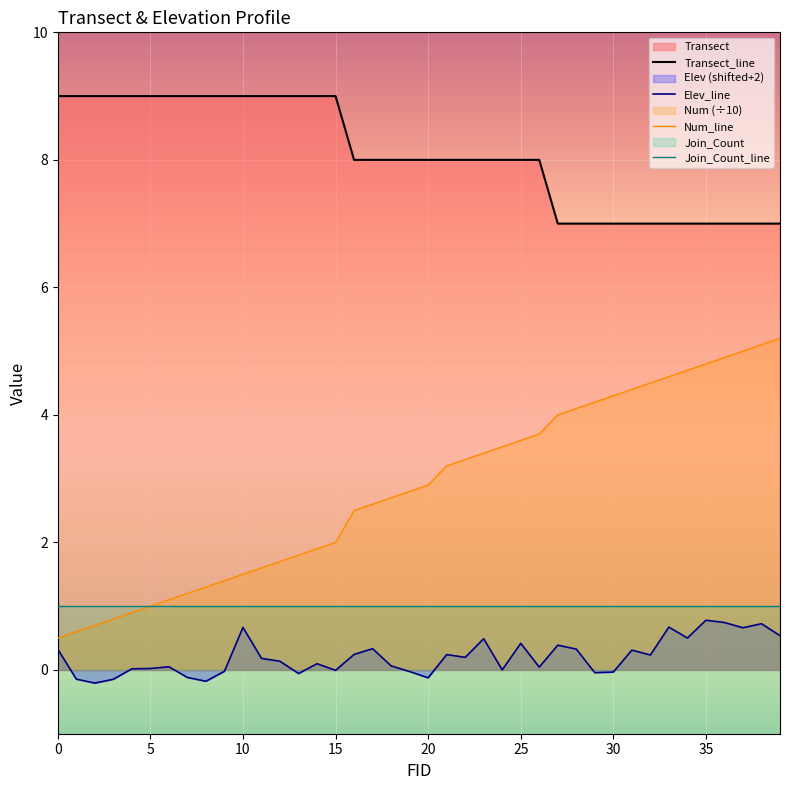

At how many categories does at least one series exceed 2?

40